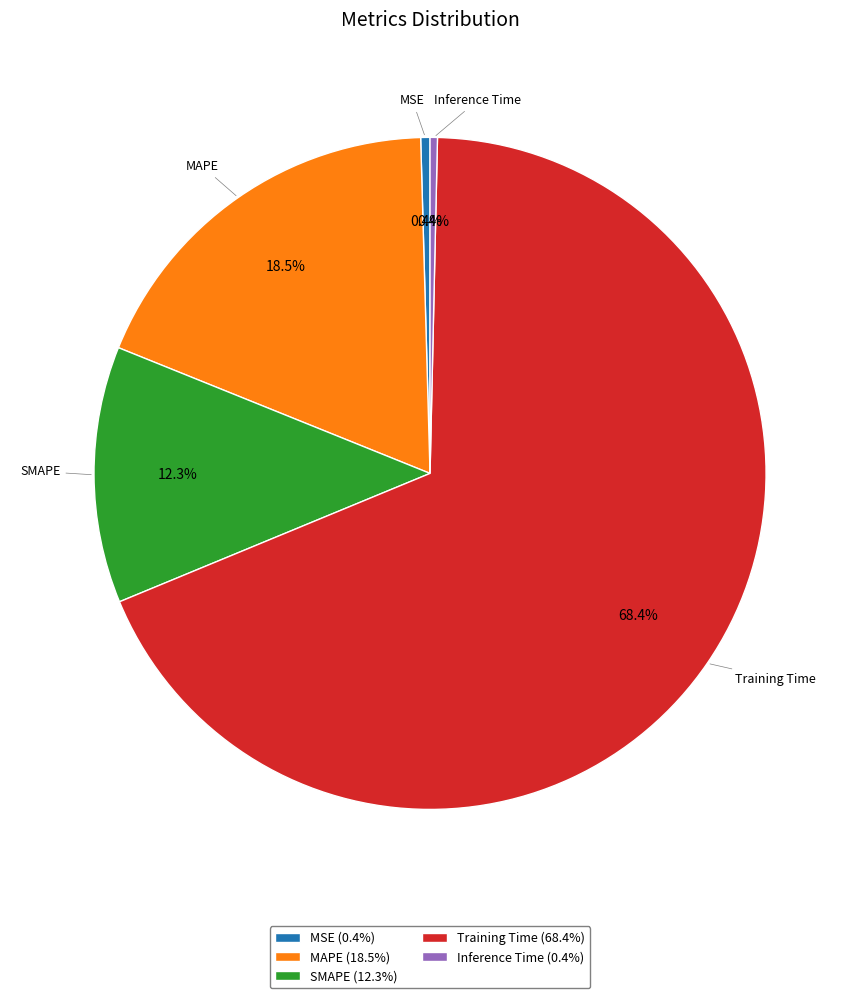

Which slice represents more than half of the pie?

Training Time